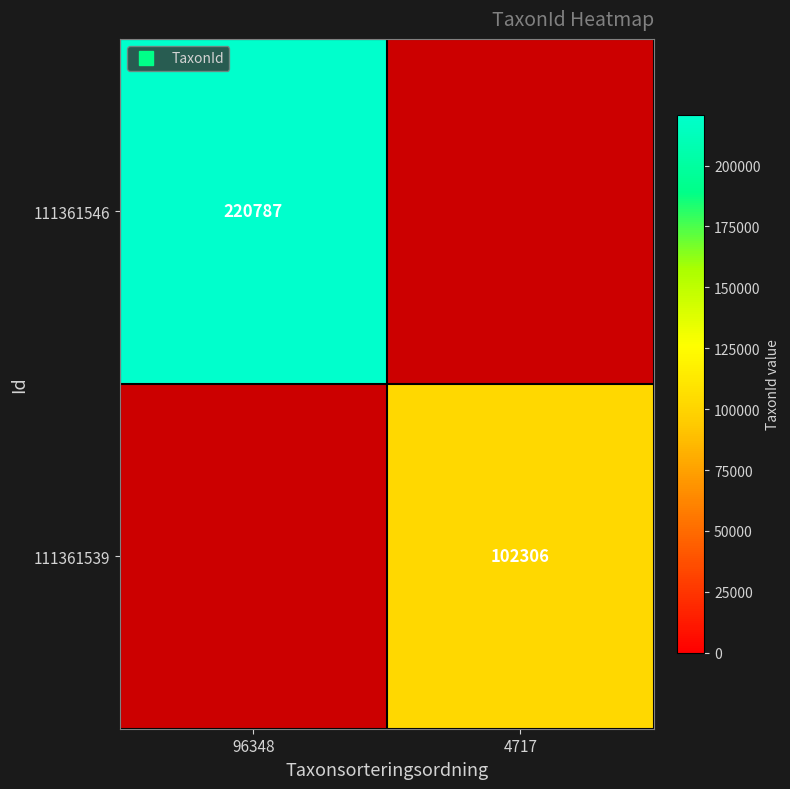

How many positive values does the 111361546 series have?

1